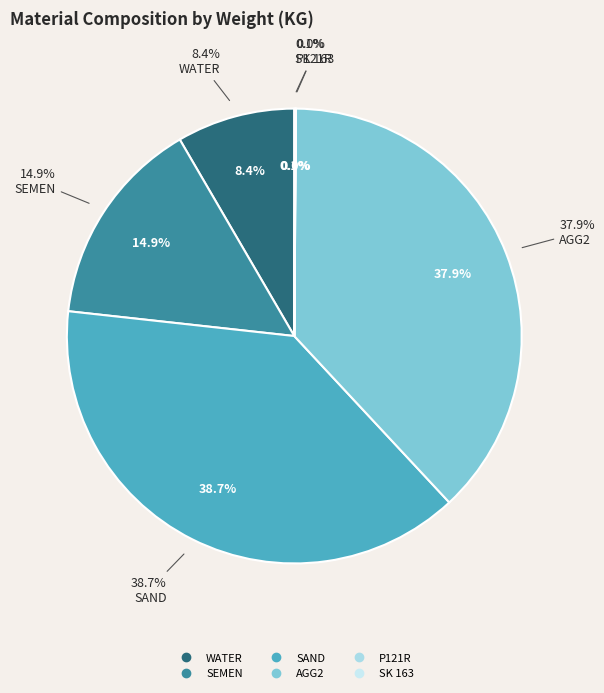

To the nearest percent, what portion does SAND represent?

39%